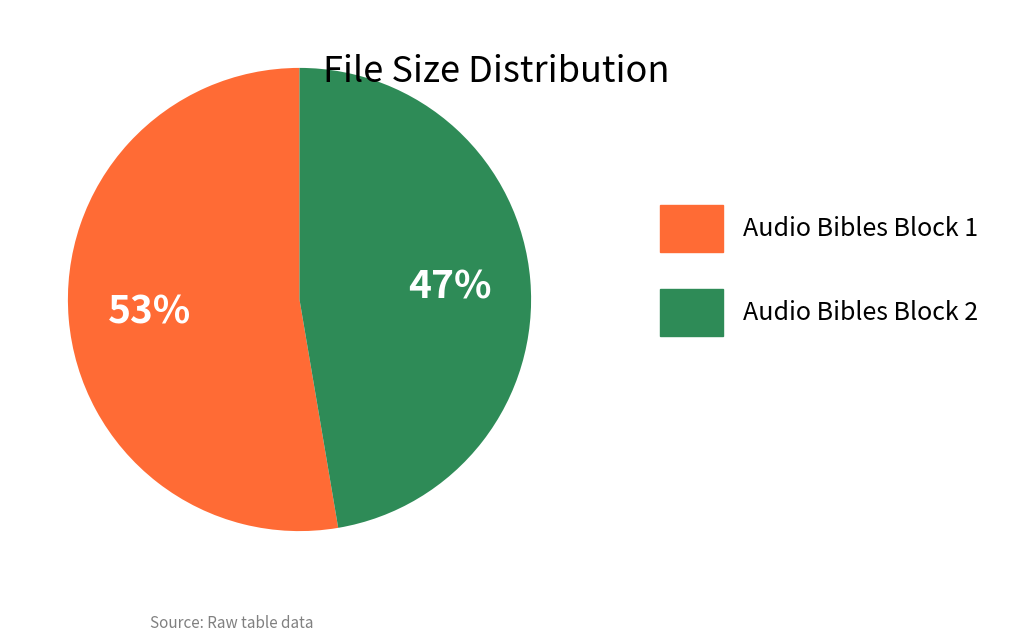

Is there any slice that represents more than half of the pie?

Yes